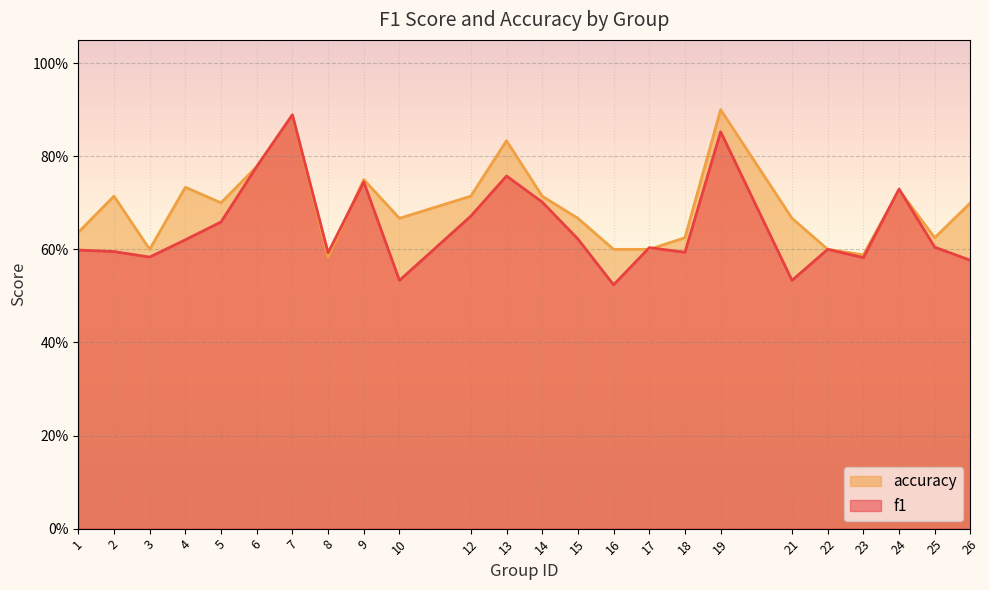

What is the value of the f1 point at the 5th from the left?

0.7